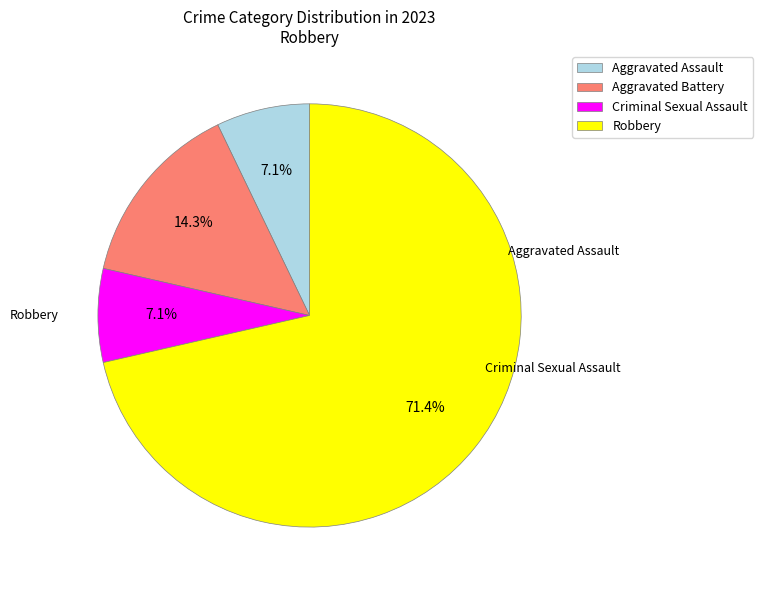

Which category accounts for the majority?

Robbery